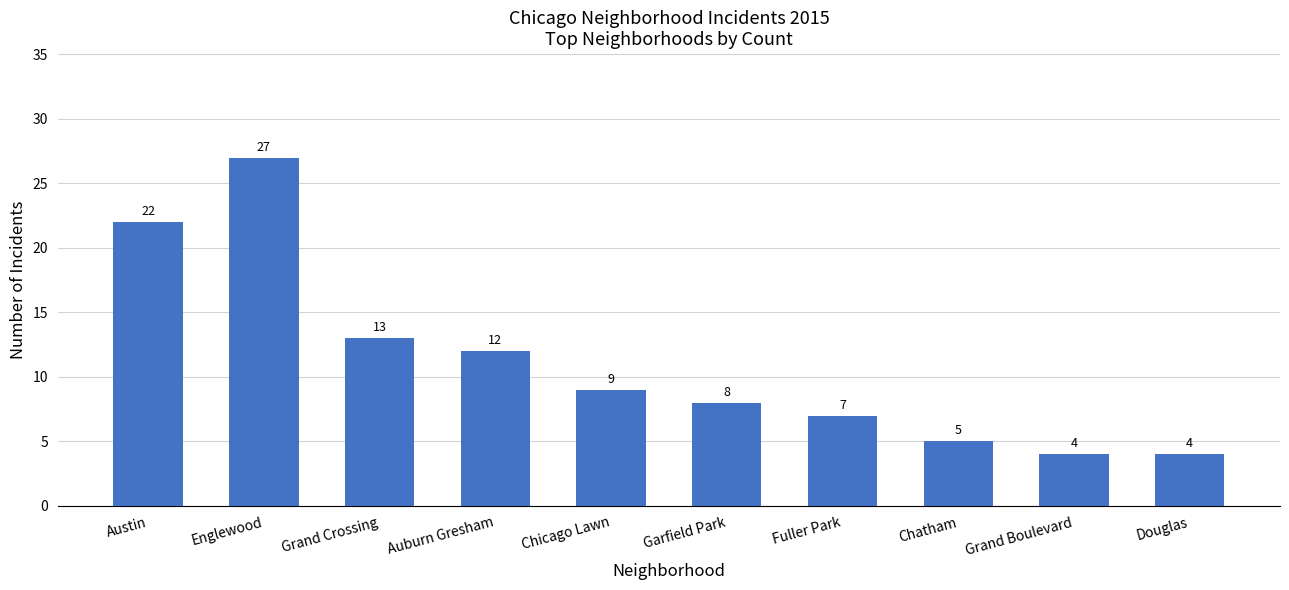

What is the approximate value at Douglas, to the nearest 5?

5